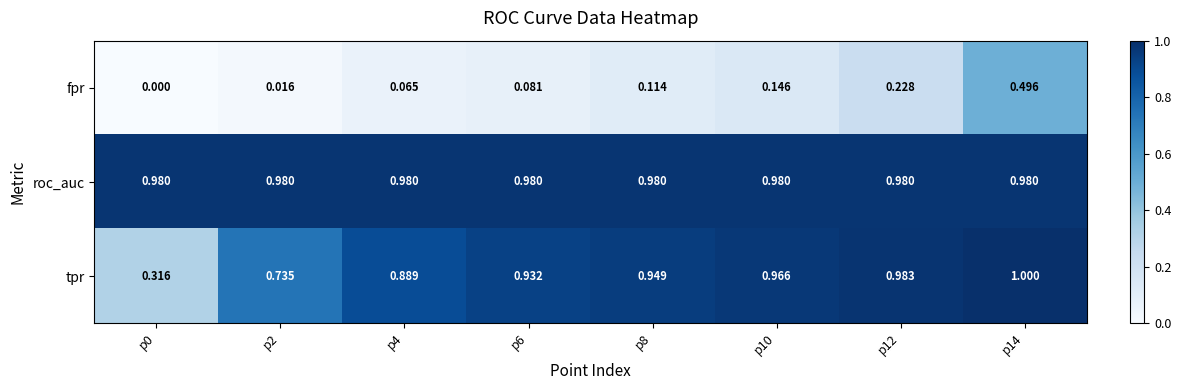

Which series changed the most between p4 and p10?

fpr